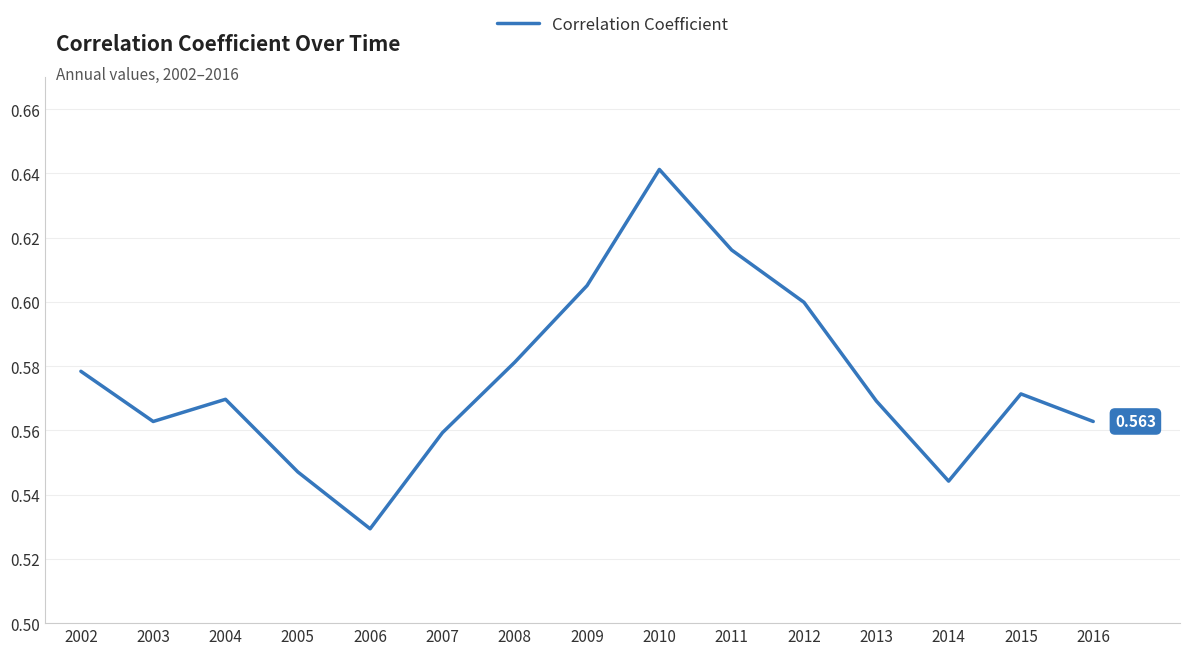

Is this an area chart (filled region under the line)?

No